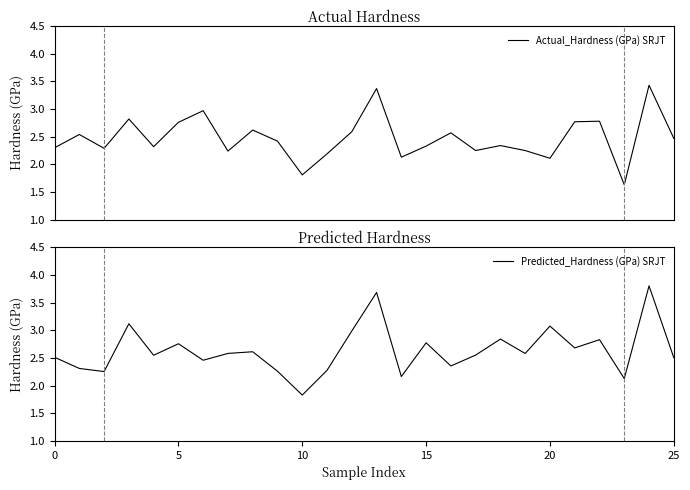

Which category has the lowest value in the Predicted_Hardness (GPa) SRJT series?

10